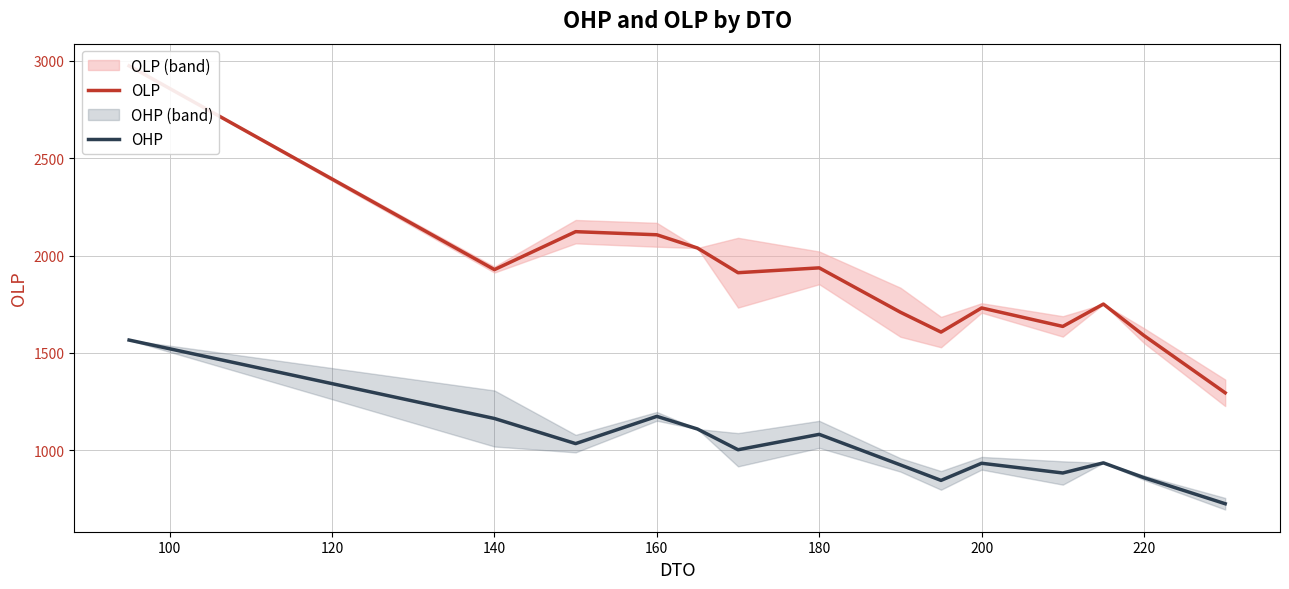

True or false: OHP and OLP intersect in this chart.

False